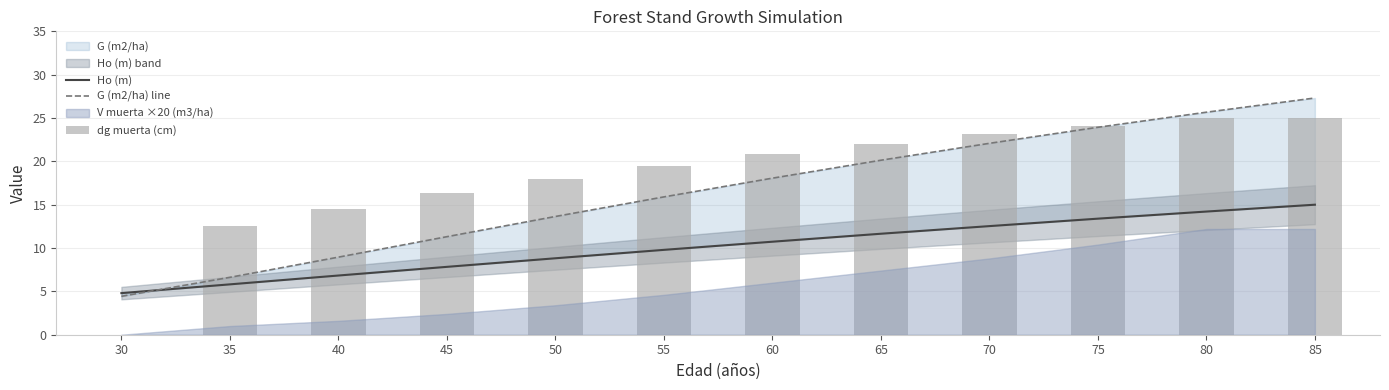

Is it true that dg muerta (cm) equals 10.1 at 65?

False